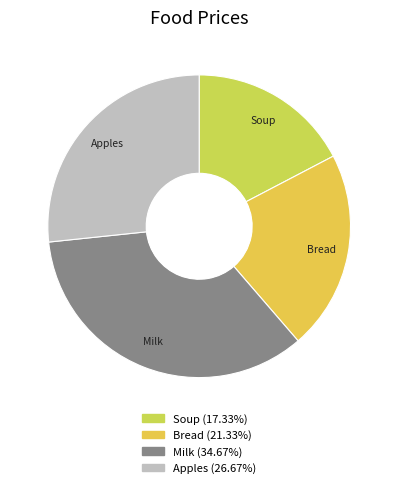

The Soup slice represents 29% of the pie. True or false?

False